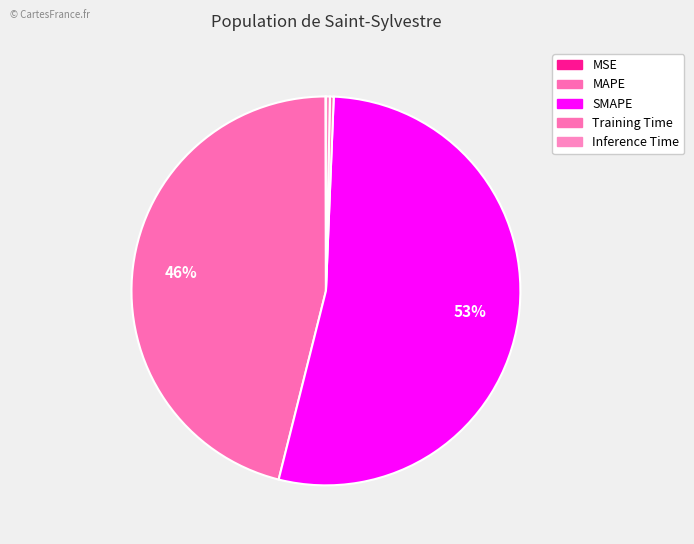

What is the largest slice in the pie chart?

SMAPE